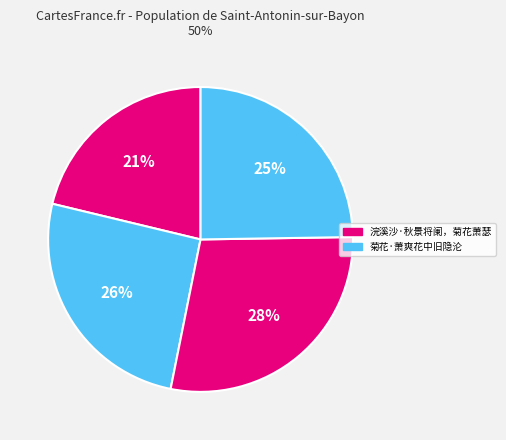

Count the number of slices in the pie.

4